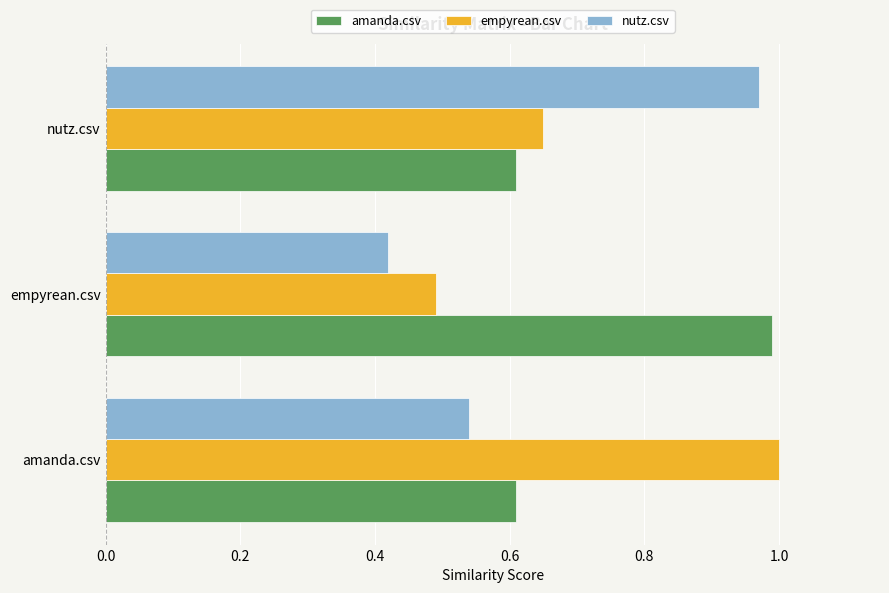

Which series has the widest spread of values?

nutz.csv